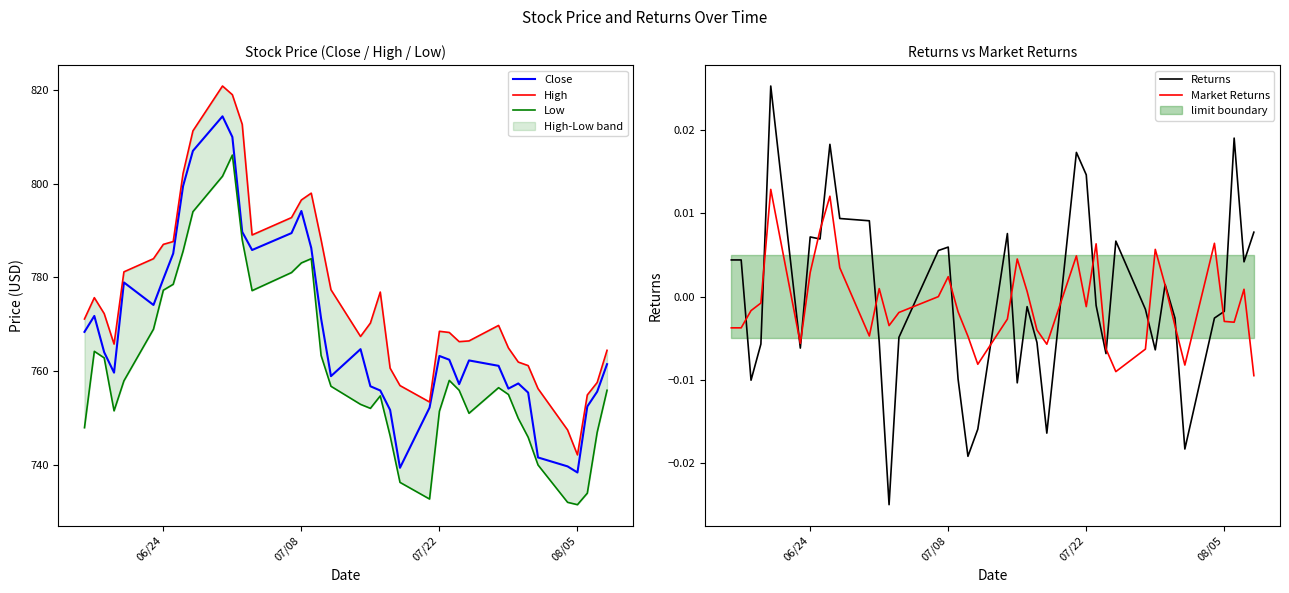

What is the minimum value for Close?

738.5